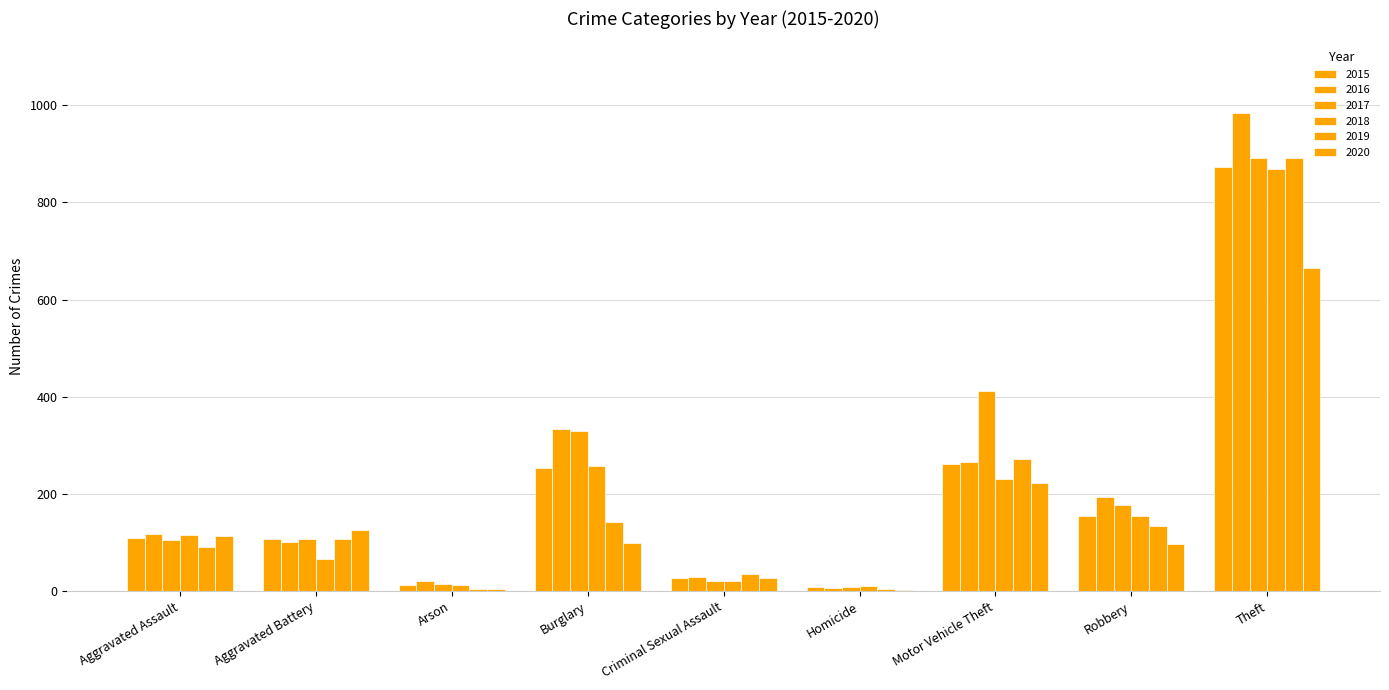

How many categories are shown in the chart?

9